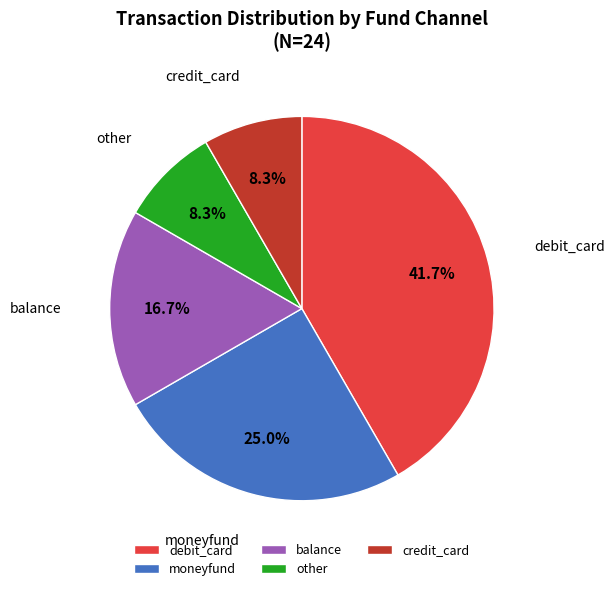

Does moneyfund represent more than half of the total?

No